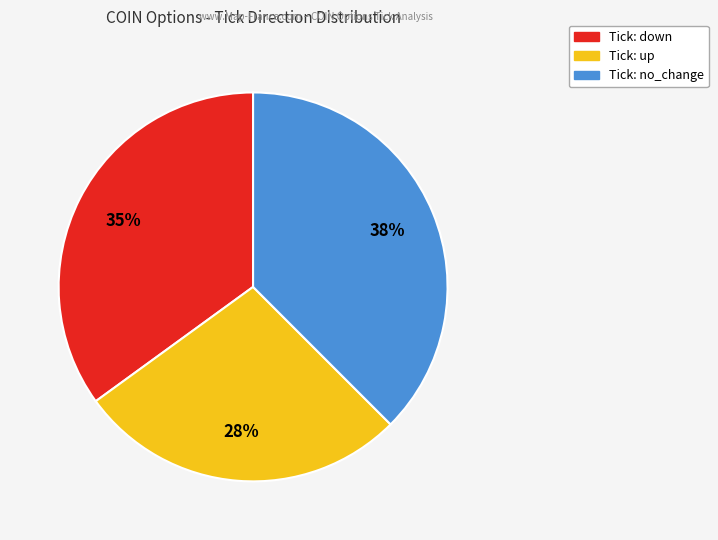

How many slices are in this pie chart?

3